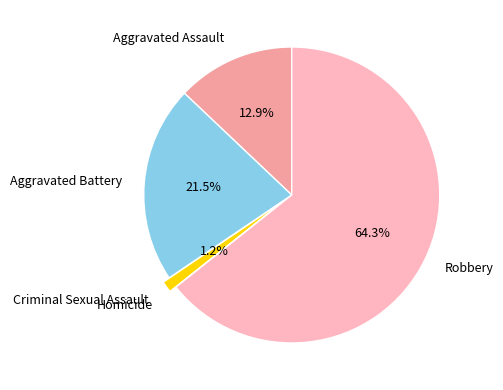

Does any single category account for the majority?

Yes